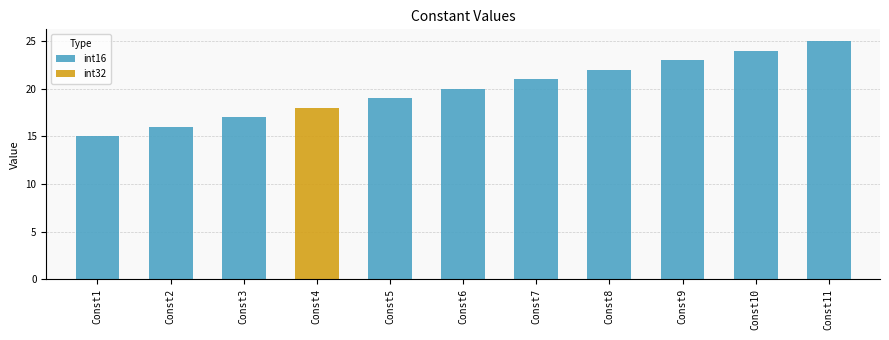

Which category has the lowest value in the int16 series?

Const1